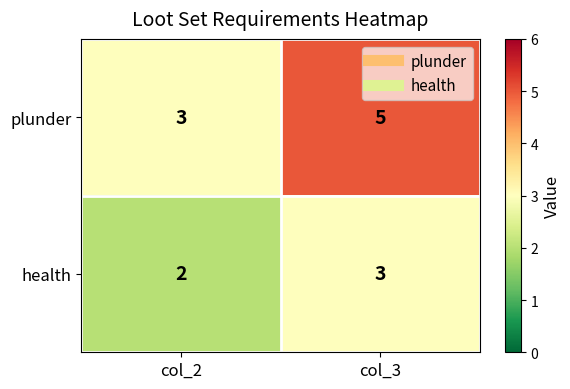

What is the lowest value of the plunder series?

3